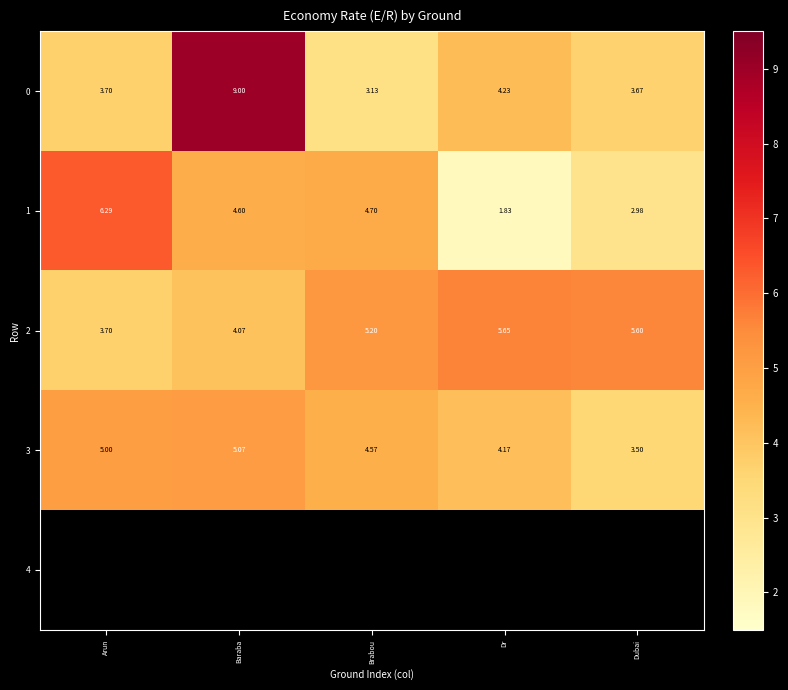

Which has a higher value, Dr or Arun?

Dr